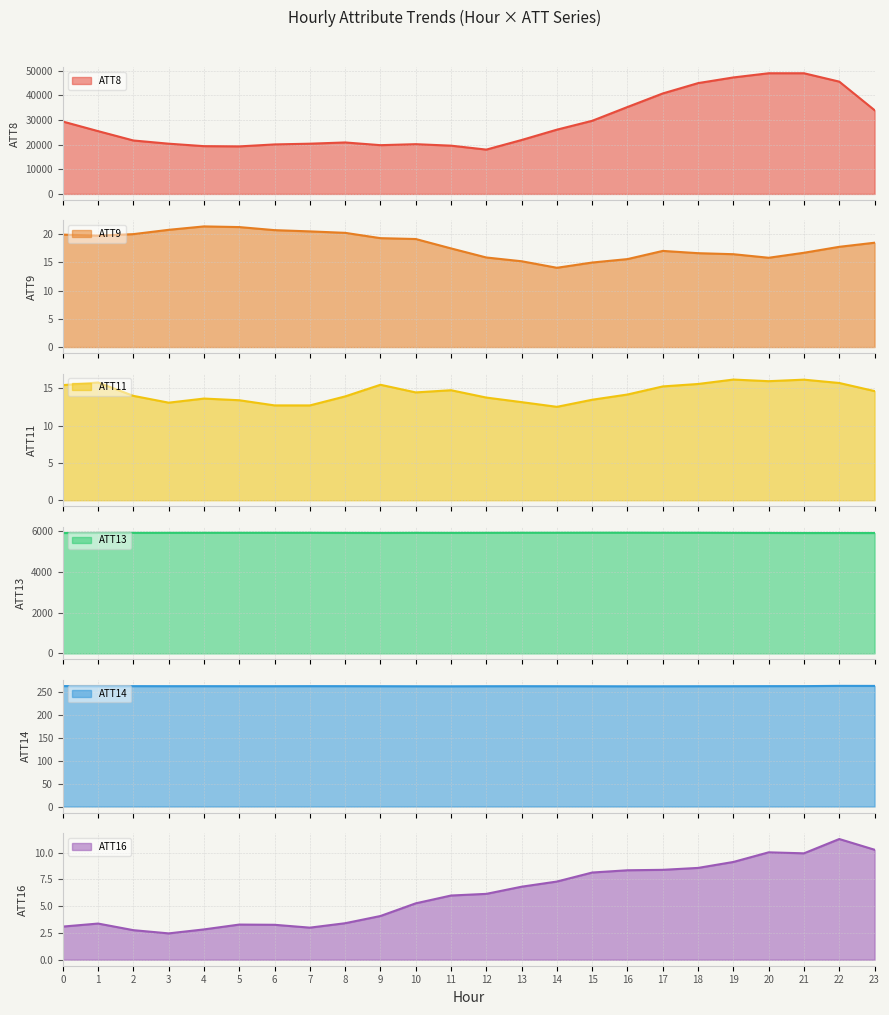

What is the value of the ATT13 point at the 22nd from the left?

5893.5